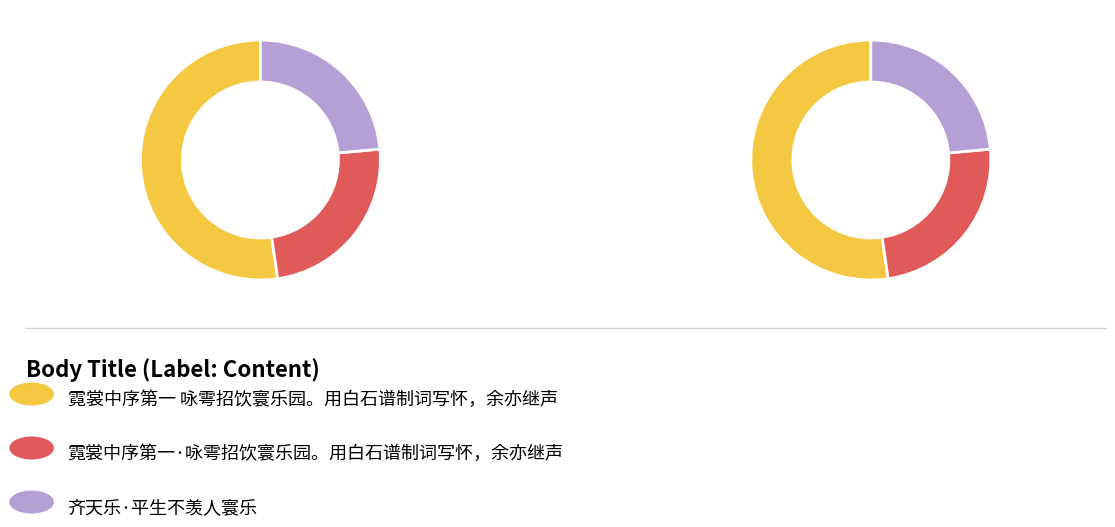

How much of the chart is everything except 齐天乐·平生不羡人寰乐?

76.4%